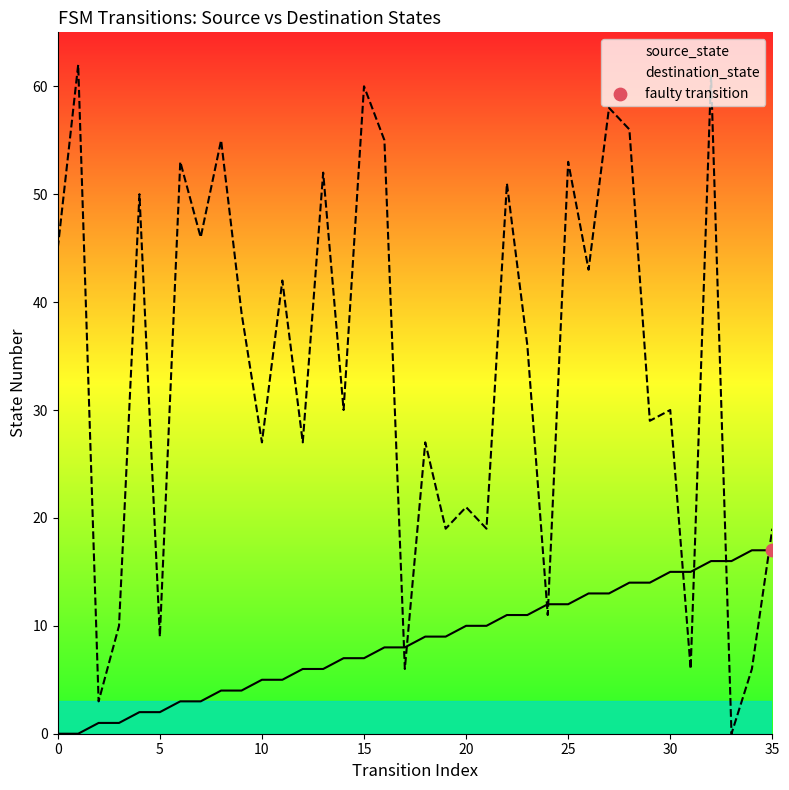

Which series reaches the maximum Y coordinate?

destination_state